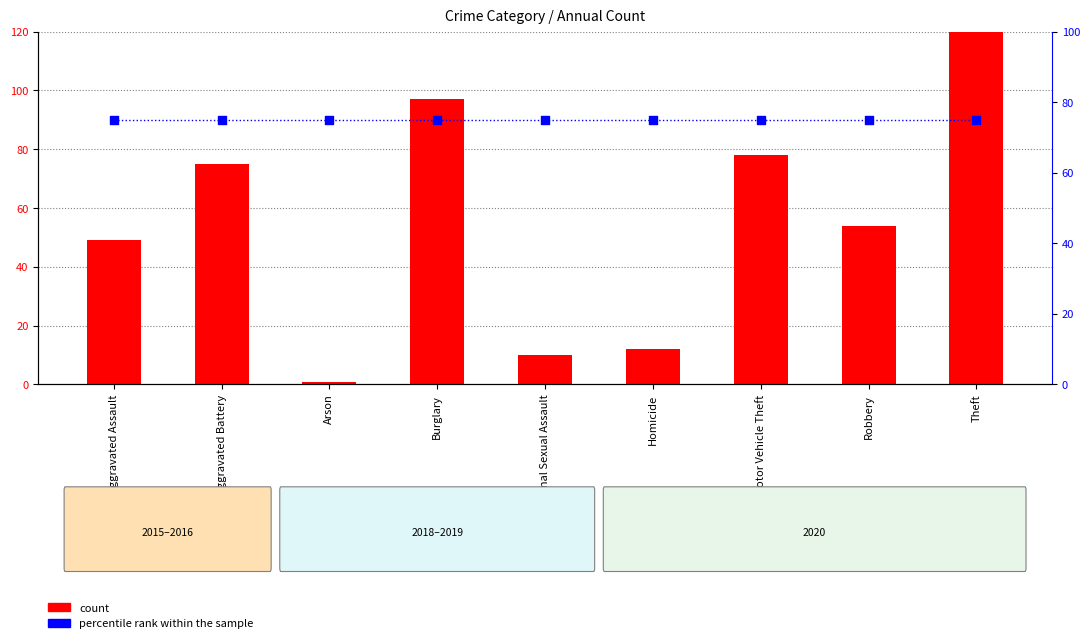

Which series contains the lowest Y value?

count